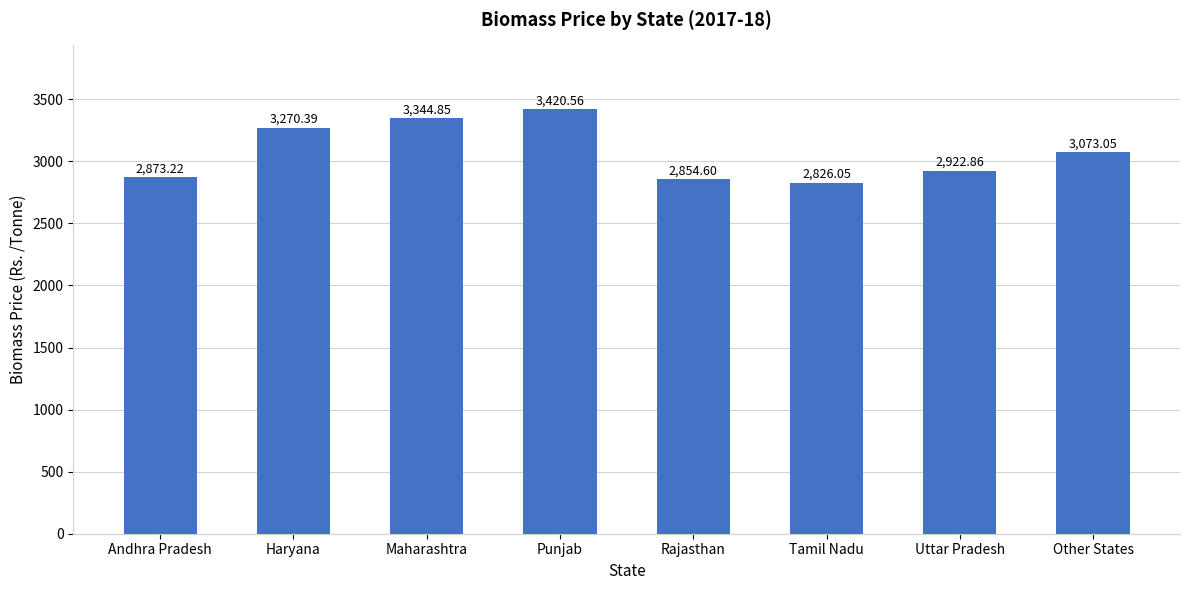

How many values exceed 3073?

4